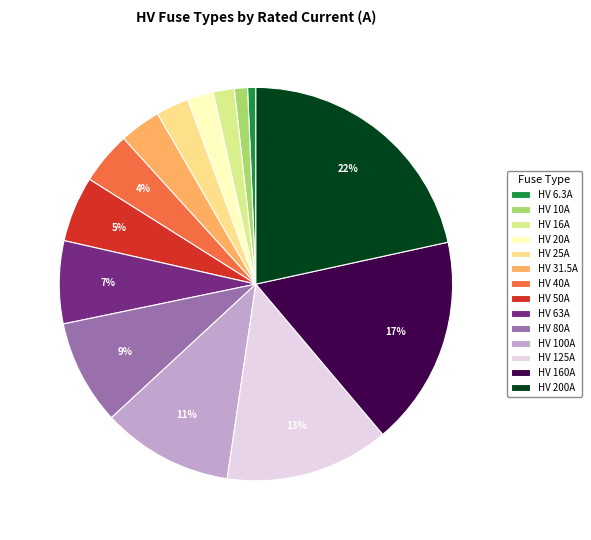

To the nearest percent, what percentage of the pie is HV 200A?

22%